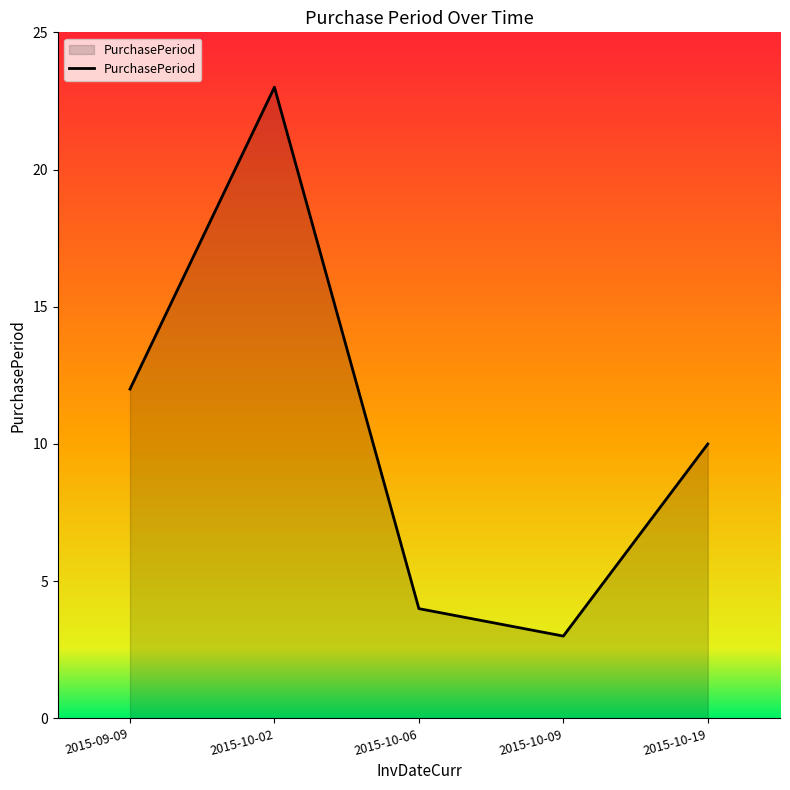

What position from the right is 2015-10-09?

2